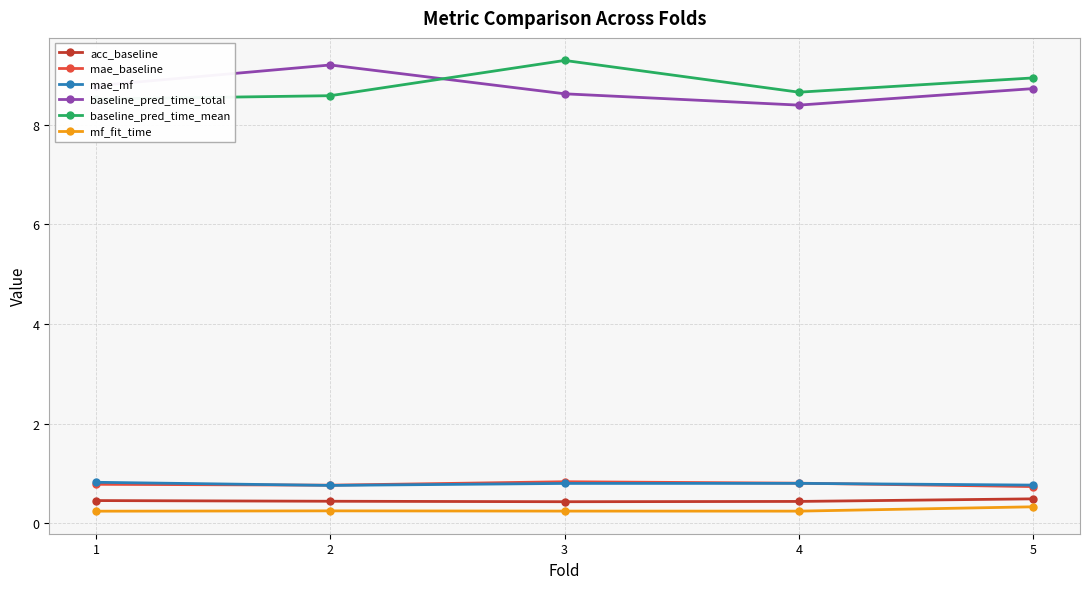

Where is mae_baseline nearest to the value 0?

5